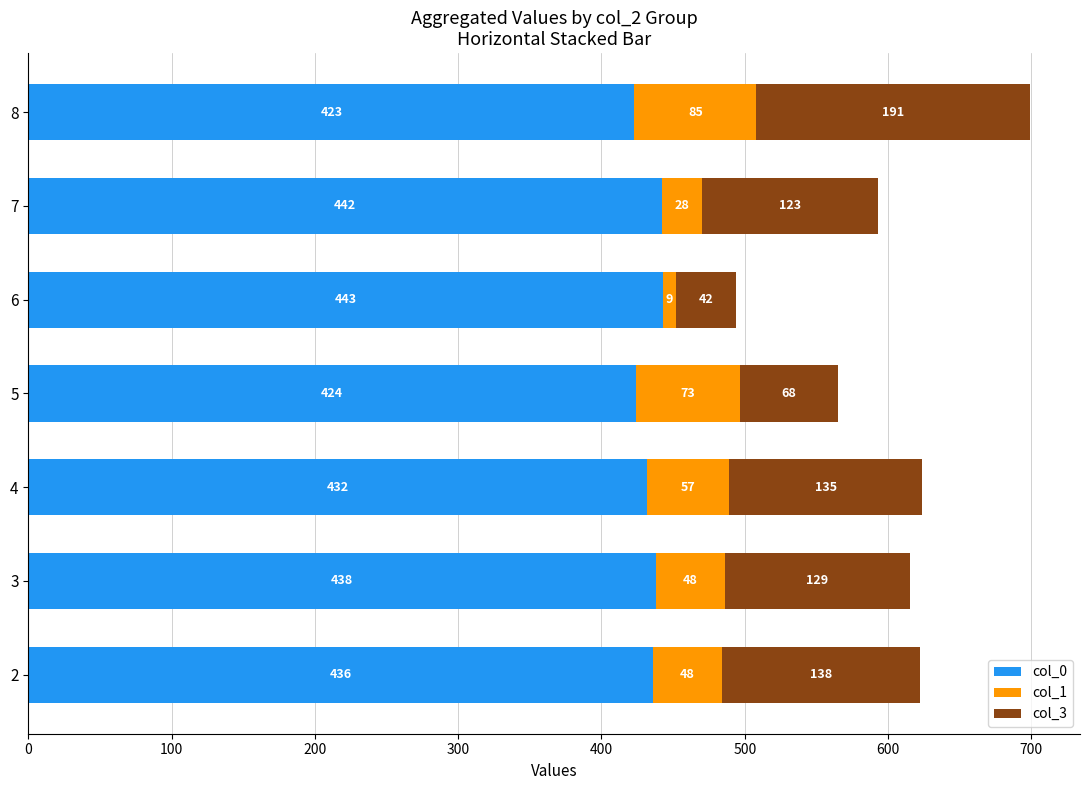

What is the approximate value of col_0 at 2, to the nearest 10?

440